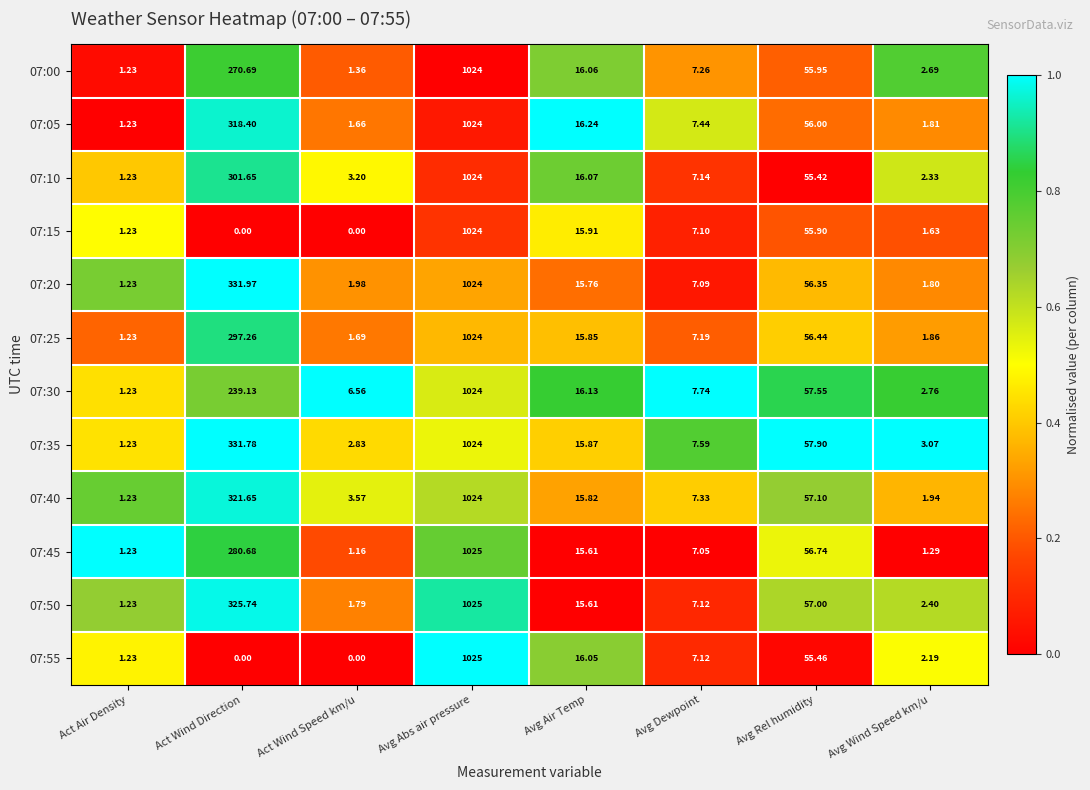

At which label is 07:20 closest to 512?

Act Wind Direction